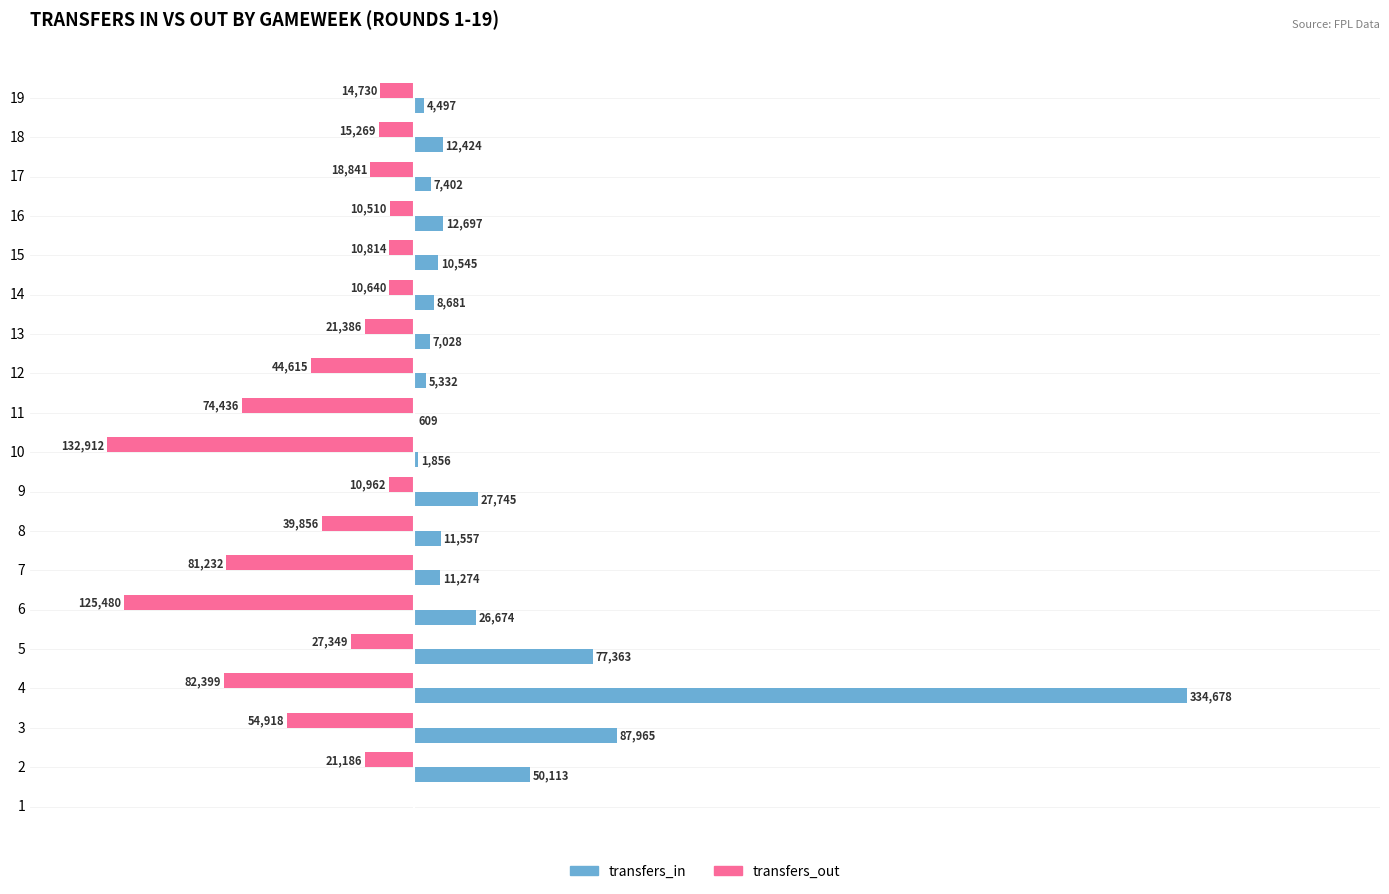

What are all the series names shown in the legend?

transfers_in, transfers_out